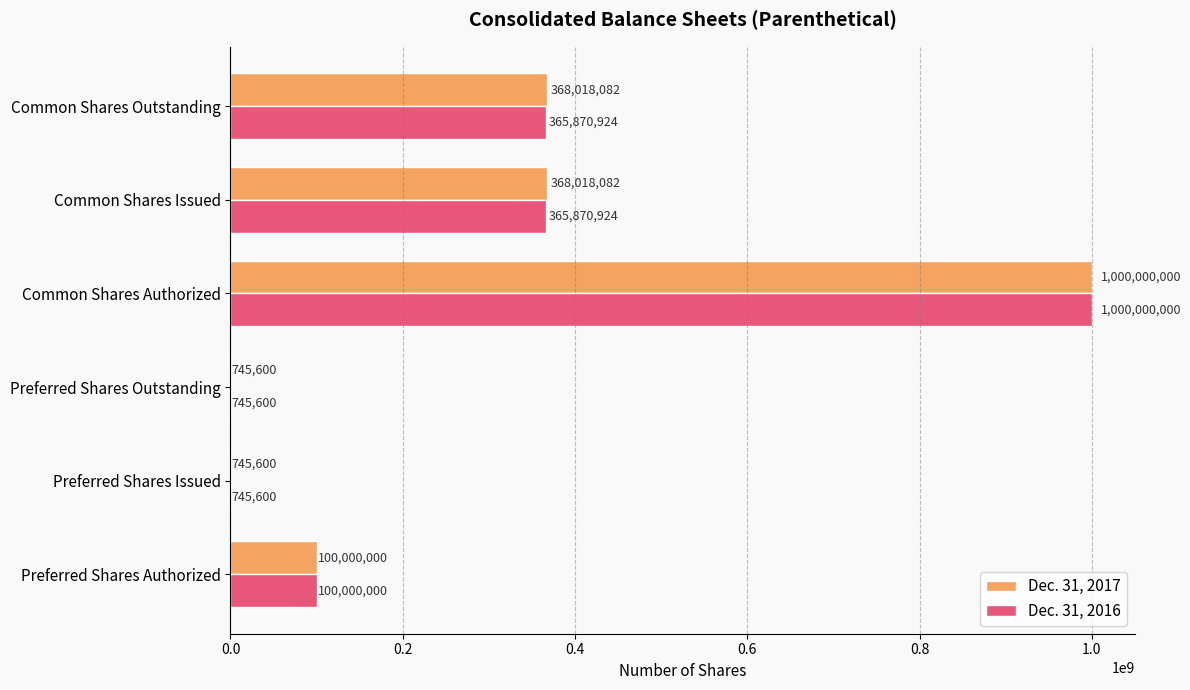

At which category is the sum across all series the highest?

Common Shares Authorized